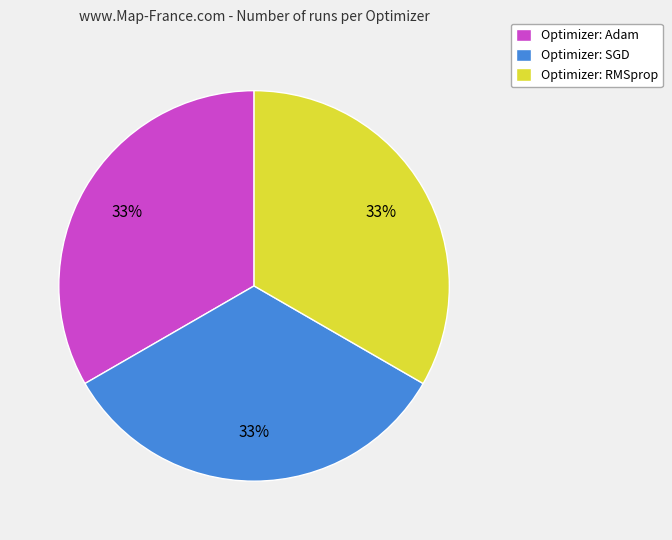

Is there any slice that represents more than half of the pie?

No